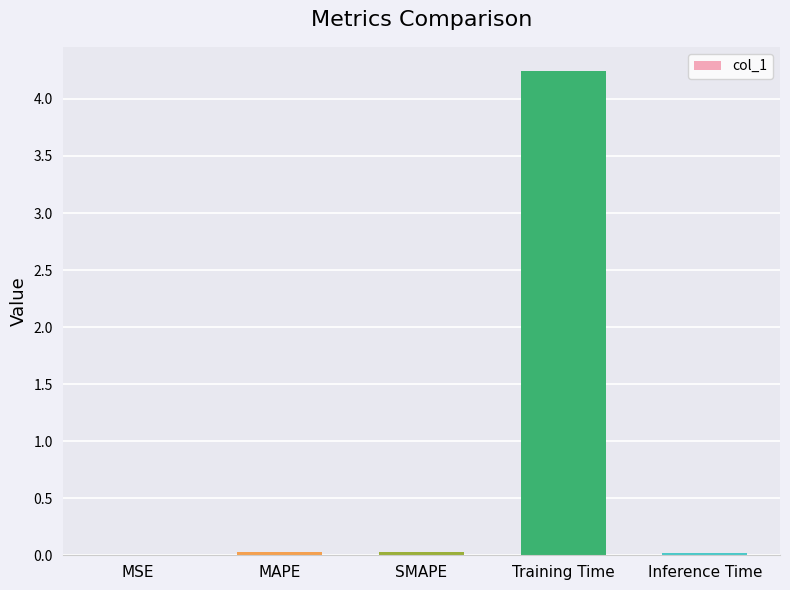

Is it true that the value at MAPE is 0.0?

True